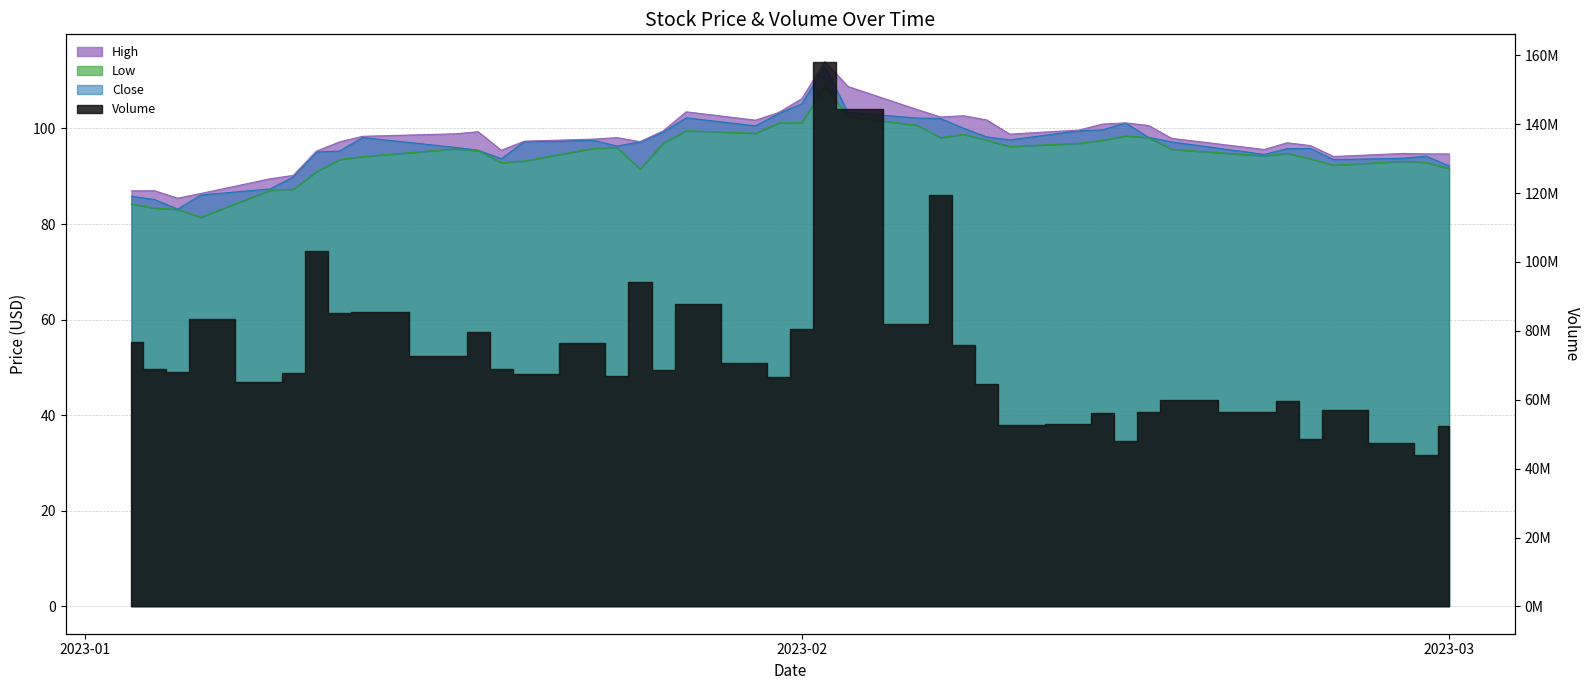

Where is the first local maximum for High?

2023-01-04